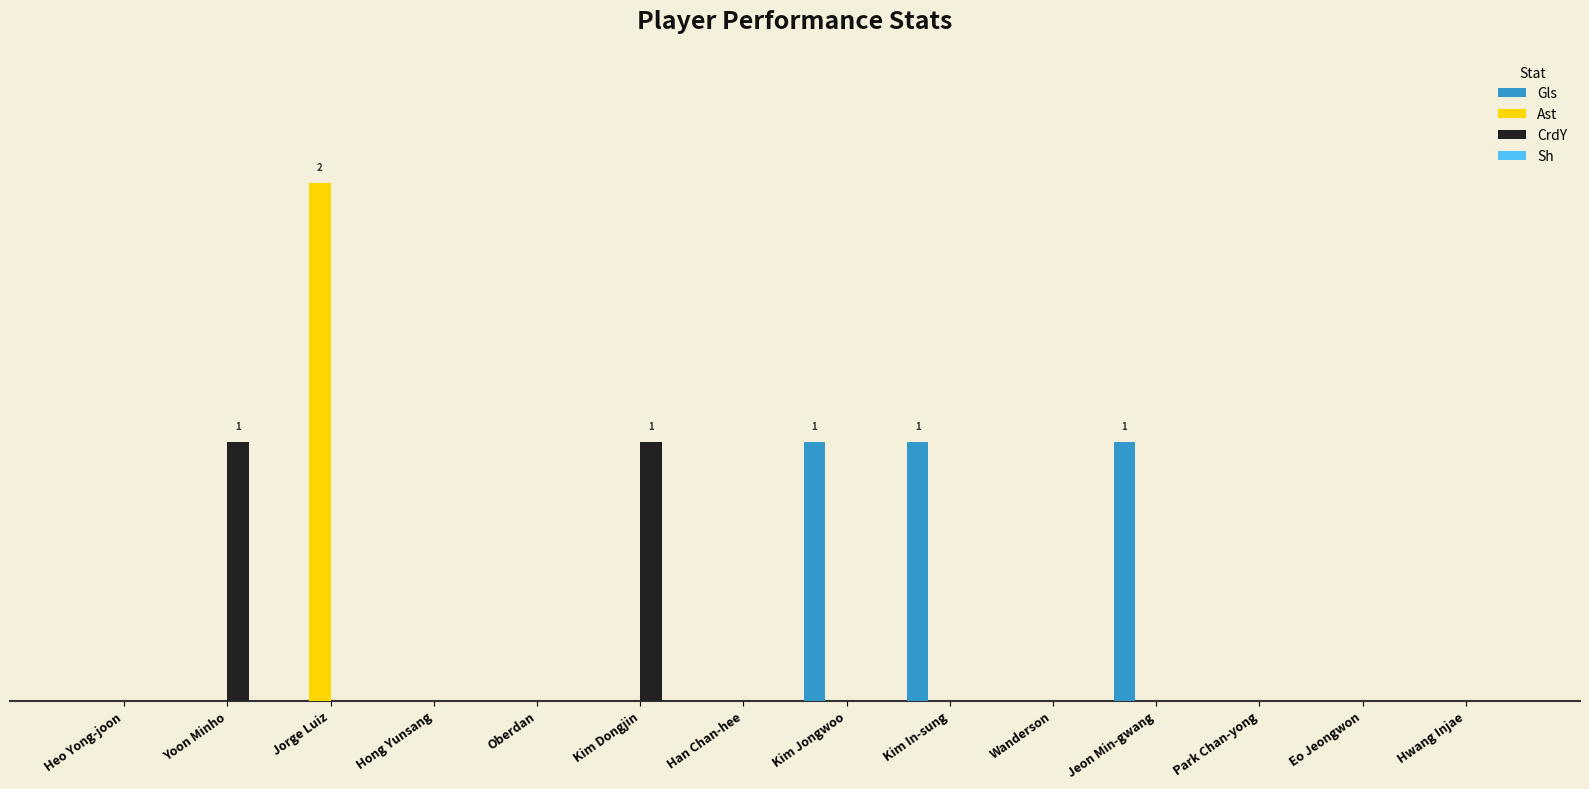

Does the chart contain stacked bars?

No